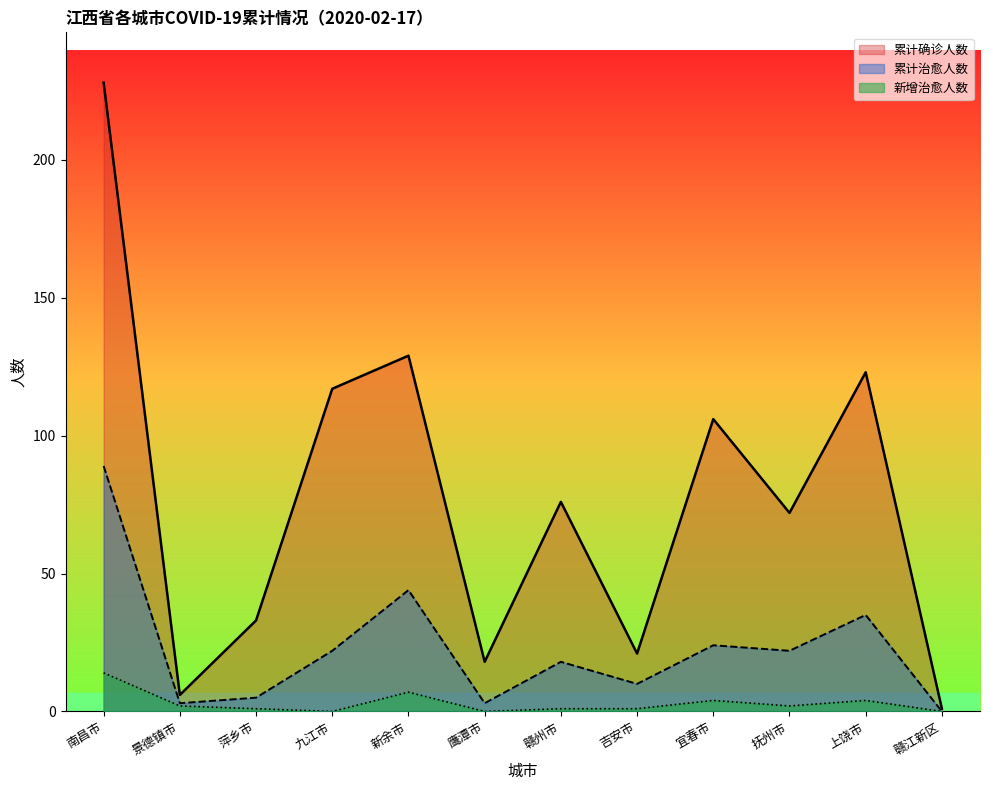

At which category does the chart reach its peak across all series?

南昌市